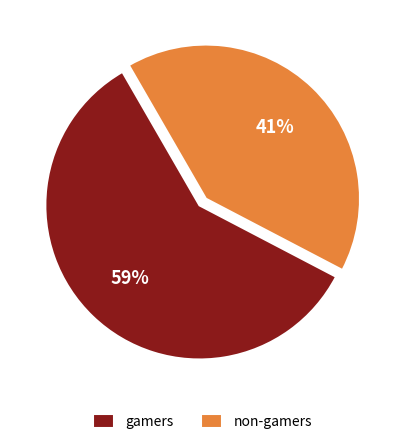

Which slice is the smallest?

non-gamers